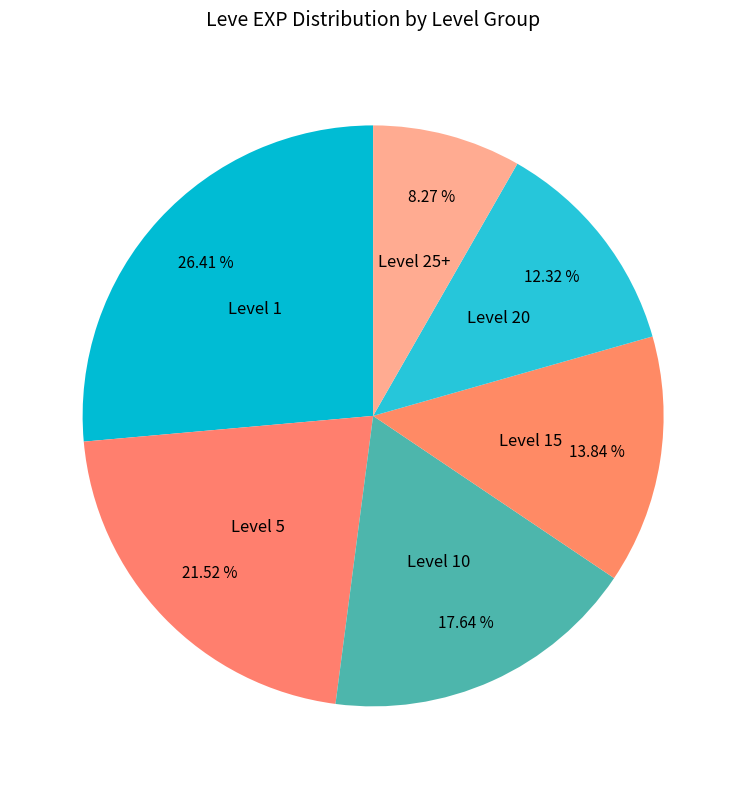

Is the sum of Level 10 and Level 25+ greater than half?

No